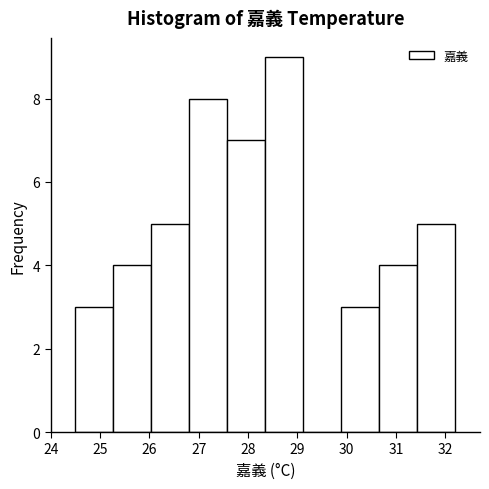

Reading left to right, list every bar in this chart as the range it spans on the x-axis followed by its height. Neither the bar edges nor the heights are printed on the chart, so give them approximately, as read against the axes.

24.50 to 25.27: 3
25.27 to 26.04: 4
26.04 to 26.81: 5
26.81 to 27.58: 8
27.58 to 28.35: 7
28.35 to 29.12: 9
29.12 to 29.89: 0
29.89 to 30.66: 3
30.66 to 31.43: 4
31.43 to 32.20: 5